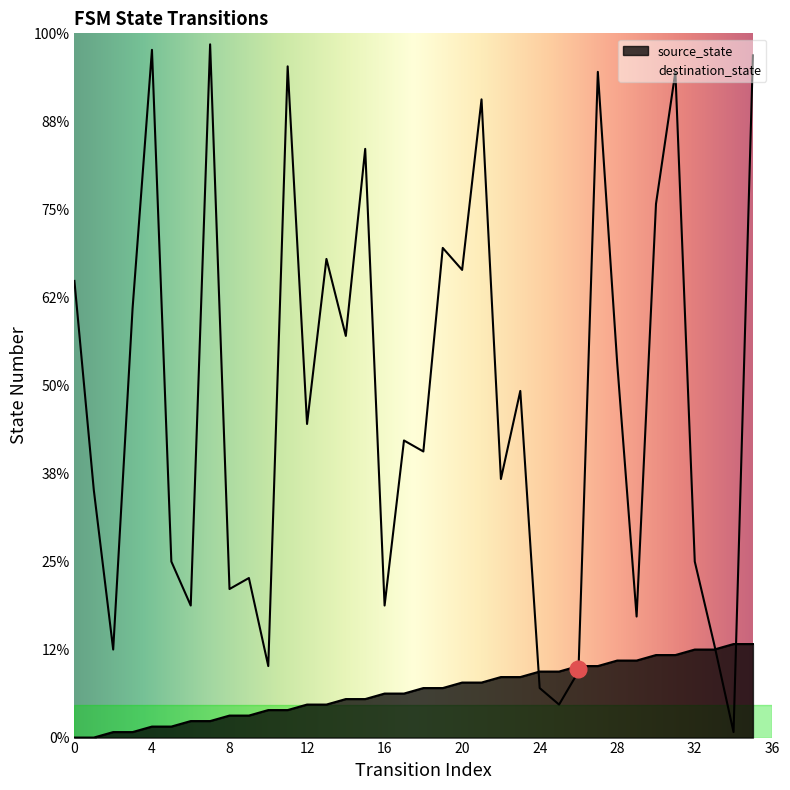

What is the average value of the source_state series?

8